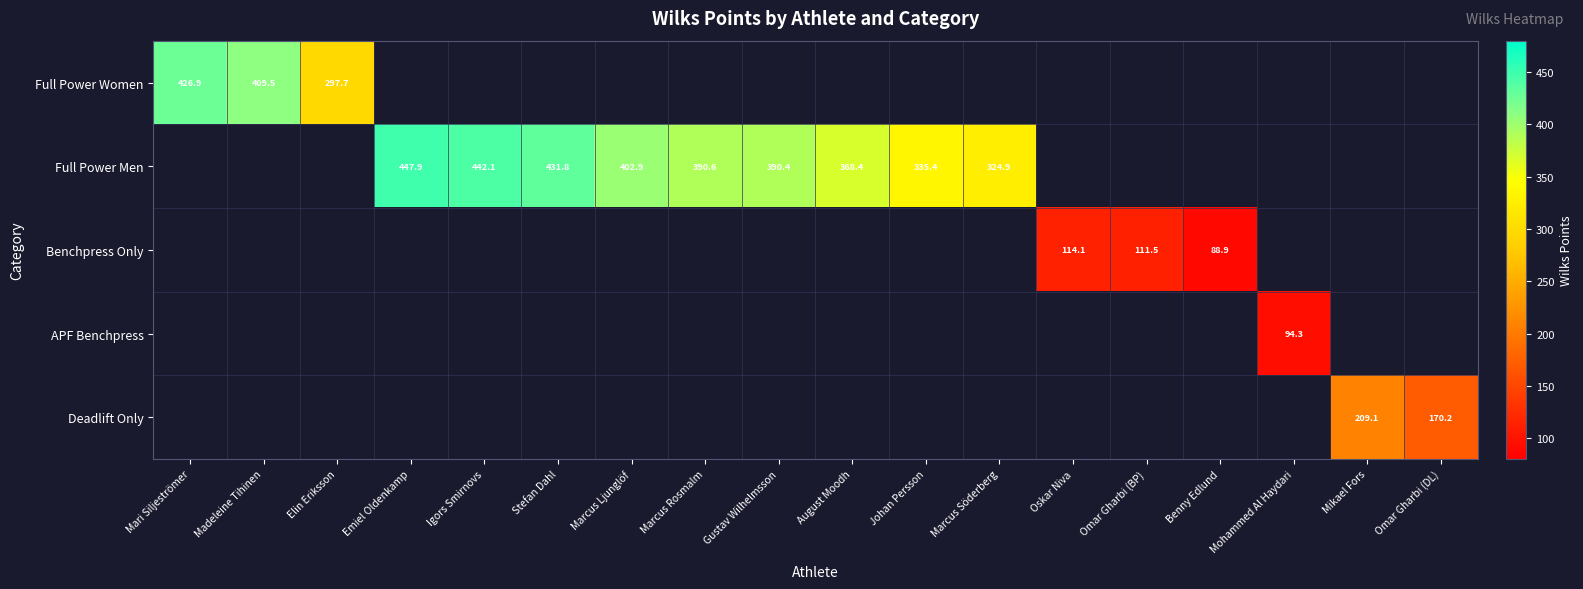

What value does the Full Power Men series have at August Moodh?

368.4